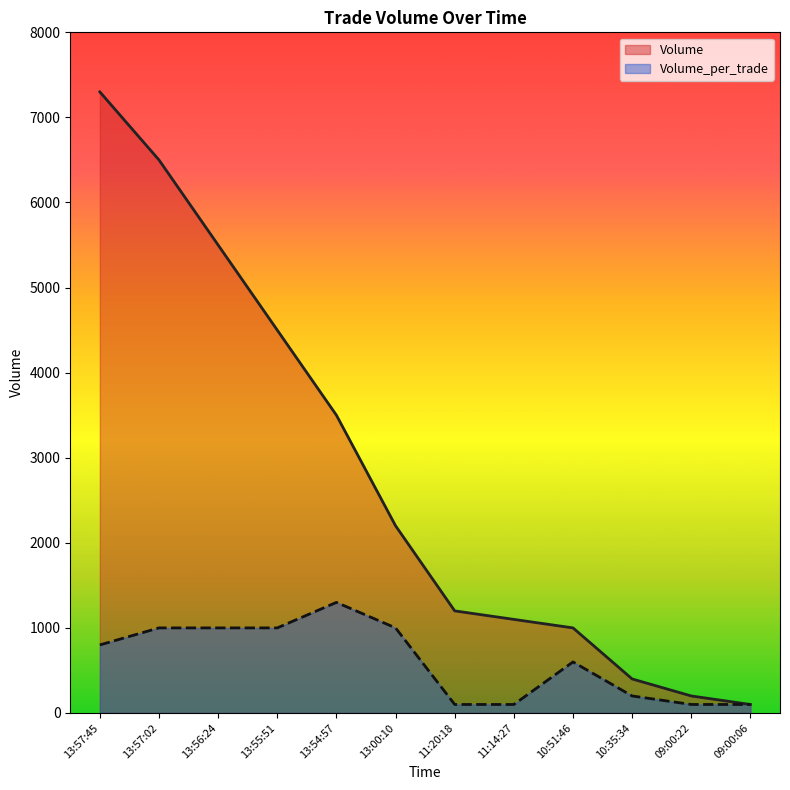

Is the value of Volume_per_trade at 10:51:46 greater than the value of Volume at 09:00:22?

Yes